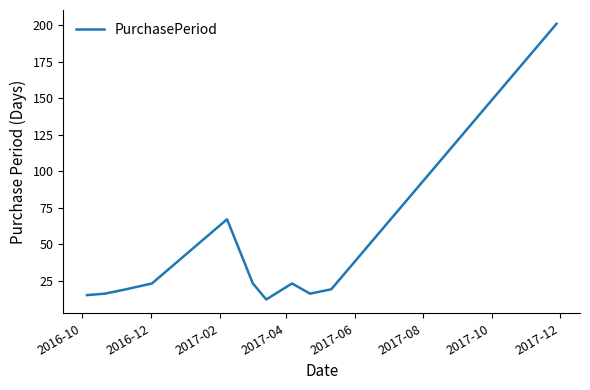

What is the minimum value shown in the chart?

12